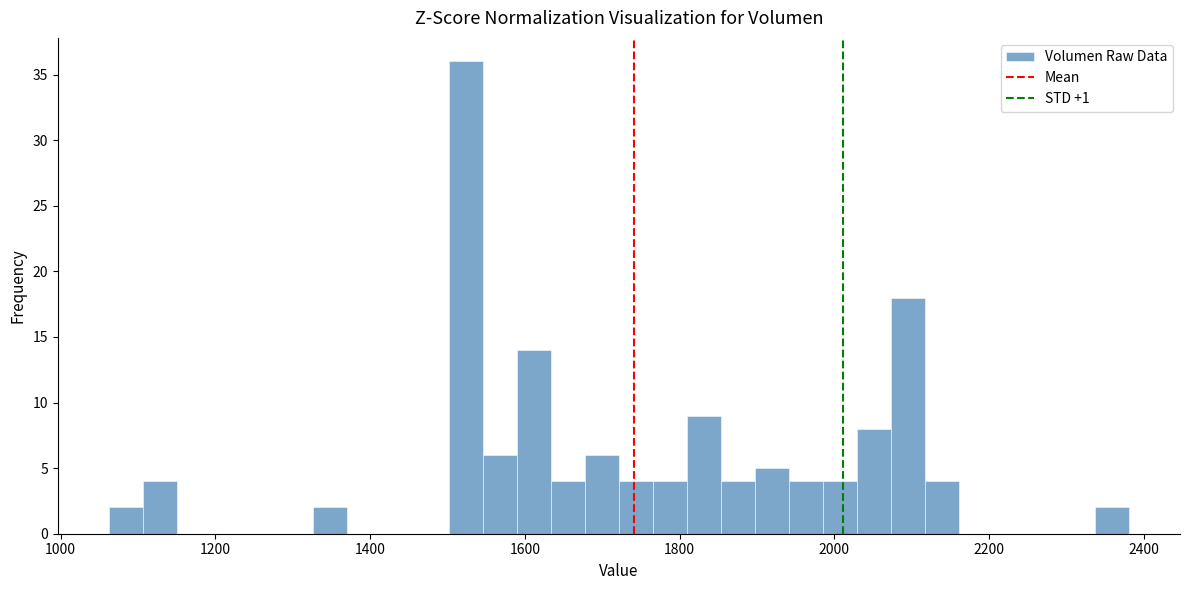

Around what value on the x-axis is the tallest bar? Give the approximate position of its centre, as read against the axis.

1520